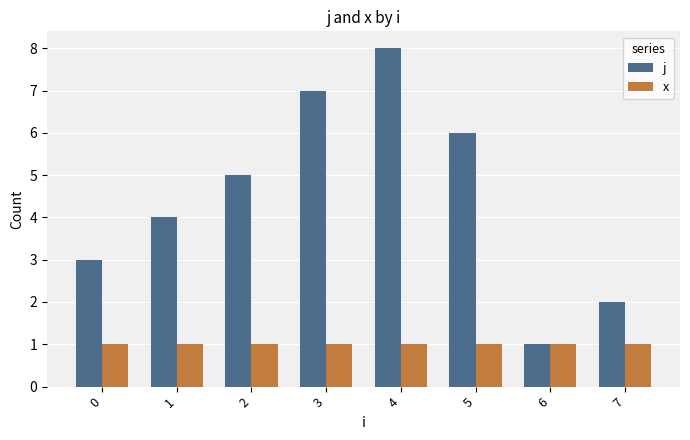

The x series shows 1 at 6. True or false?

True